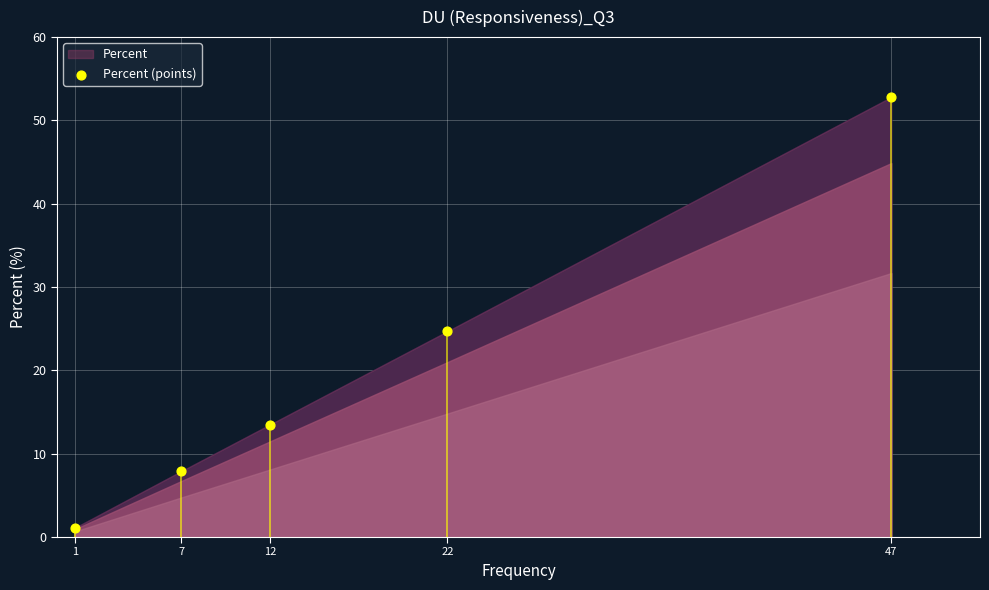

What is the average Y value?

20.0